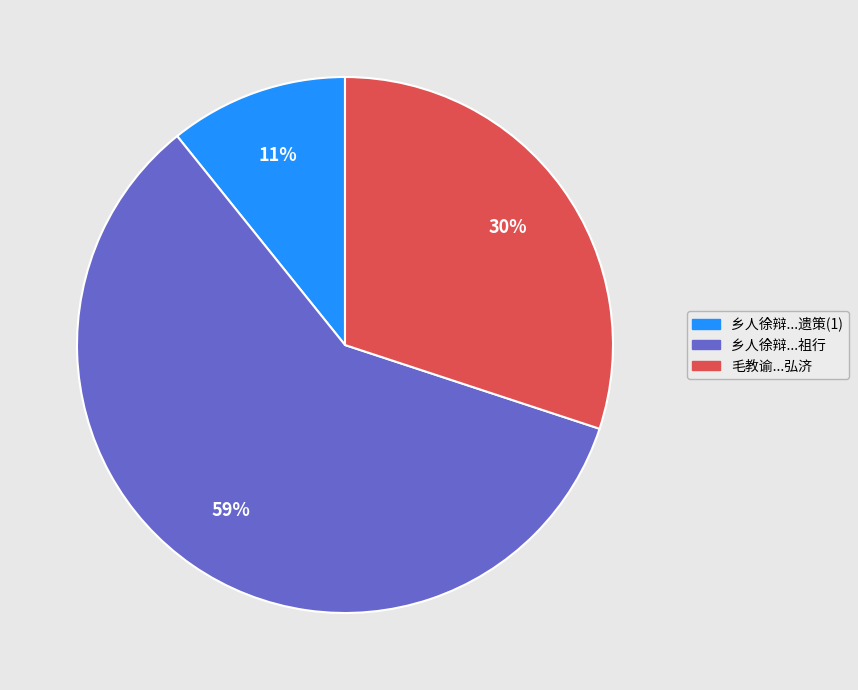

To the nearest percent, what is the average slice percentage?

33%